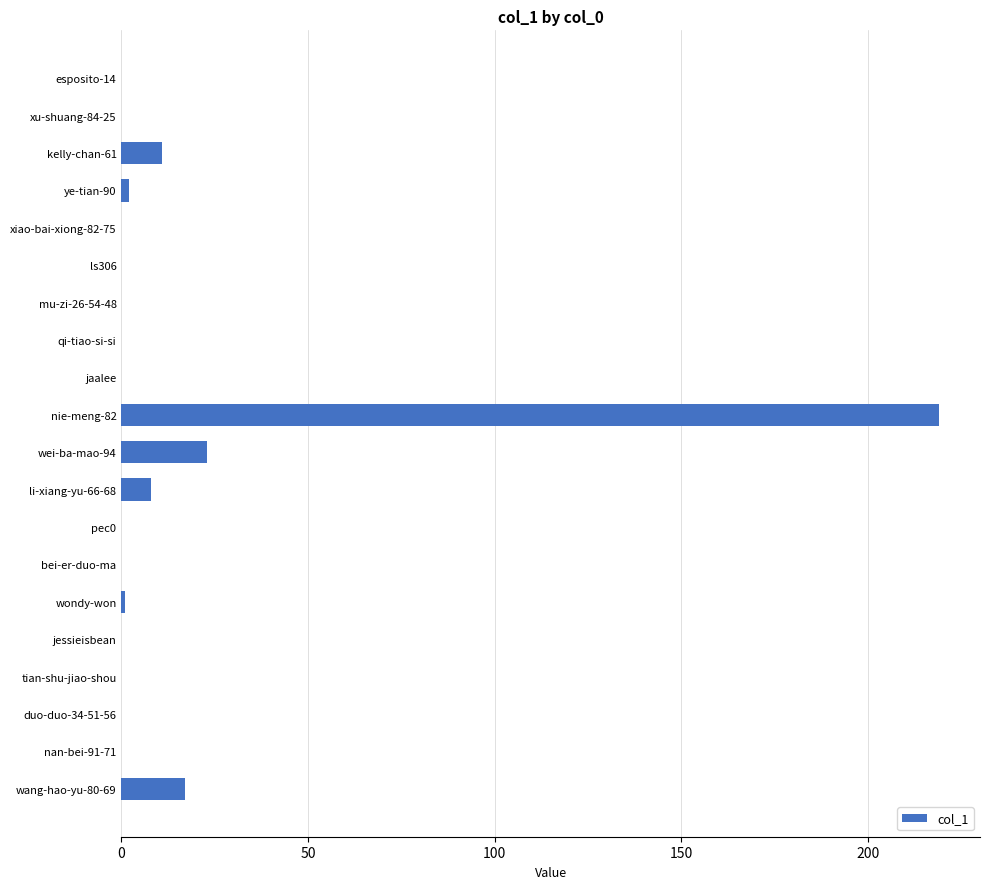

What is the sum of all values?

281